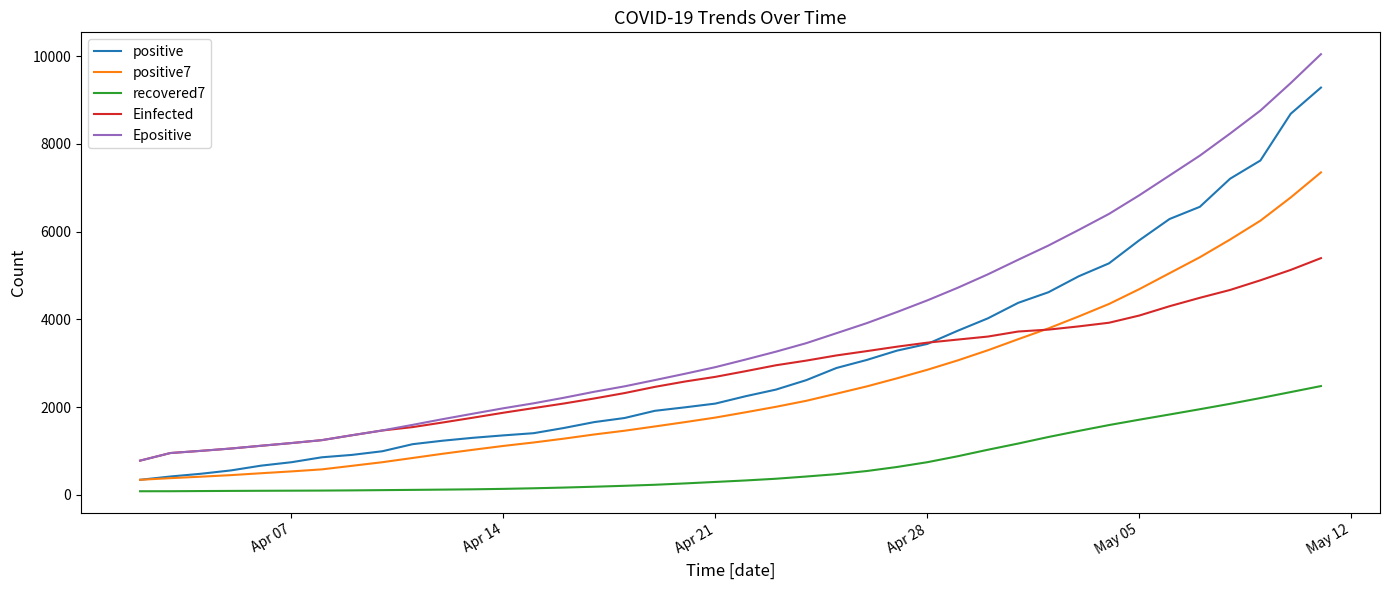

What is the maximum value shown in the chart?

10047.5